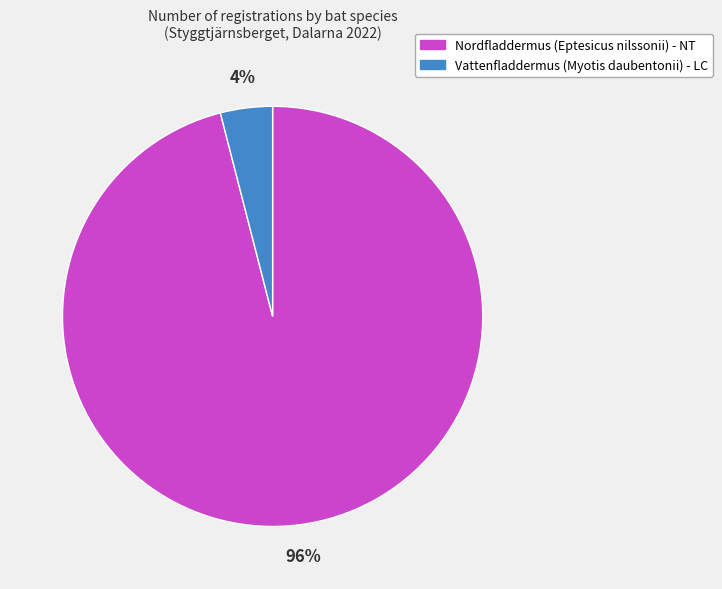

What percentage is the Nordfladdermus (Eptesicus nilssonii) - NT slice, to the nearest percent?

96%